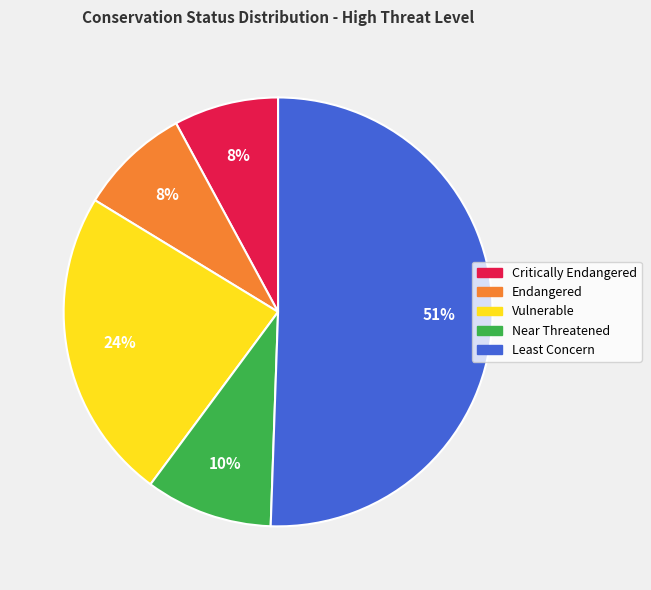

To the nearest percent, what is the average slice percentage?

20%